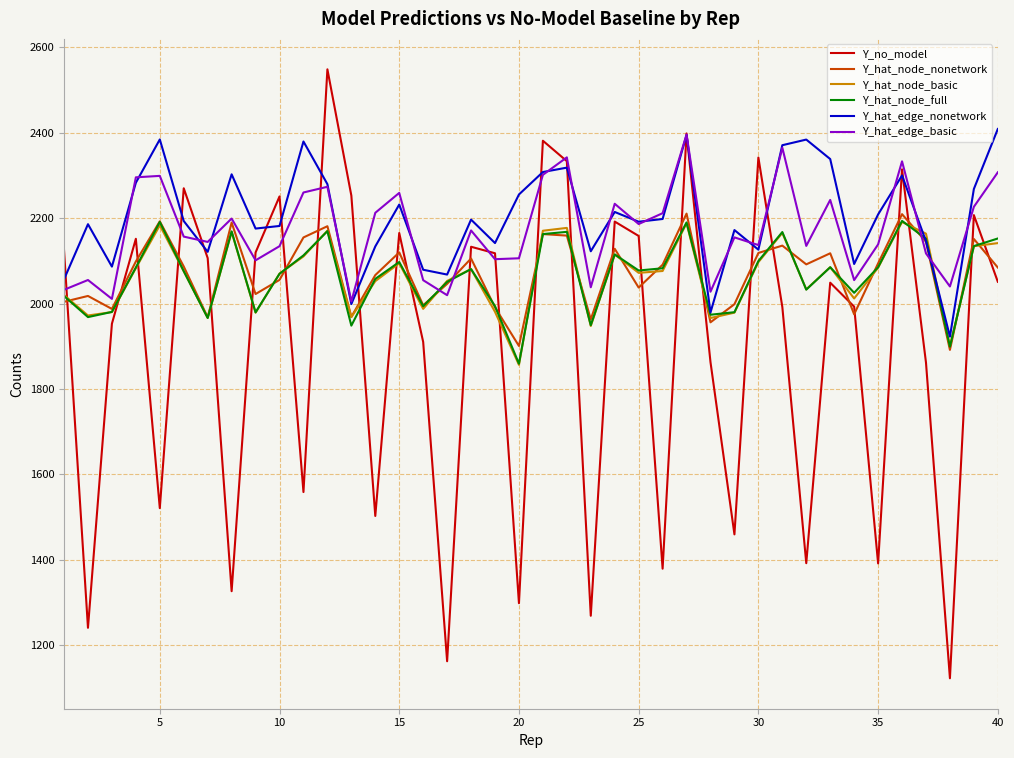

What is the highest value of the Y_no_model series?

2548.5